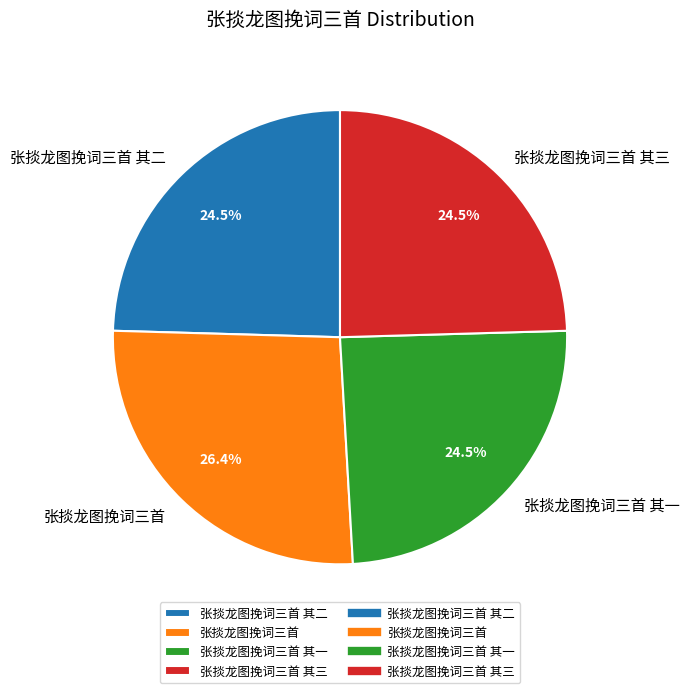

Is 张掞龙图挽词三首 其三 the majority of the pie?

No